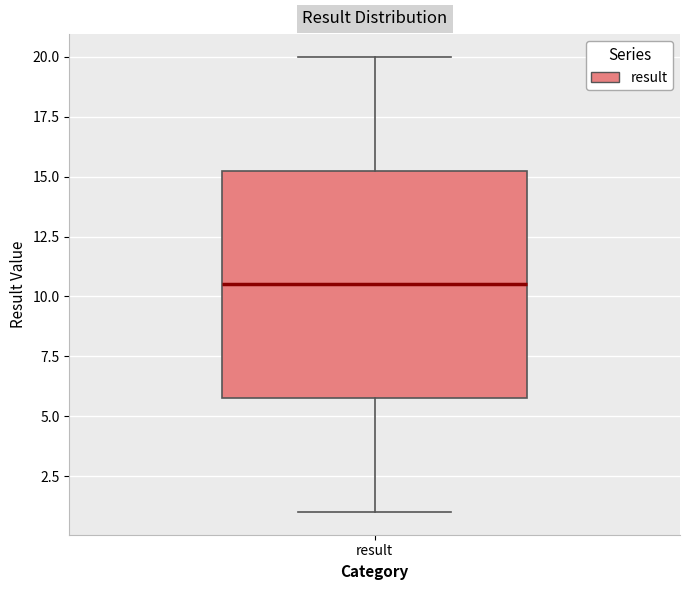

Read this box plot against the y-axis: the position of the median line, the range covered by the box, and the ends of both whiskers. The values are not printed on the chart, so give them approximately, as read against the axis.

median 10.5, box 6.0 to 15.5, whiskers 1.0 to 20.0